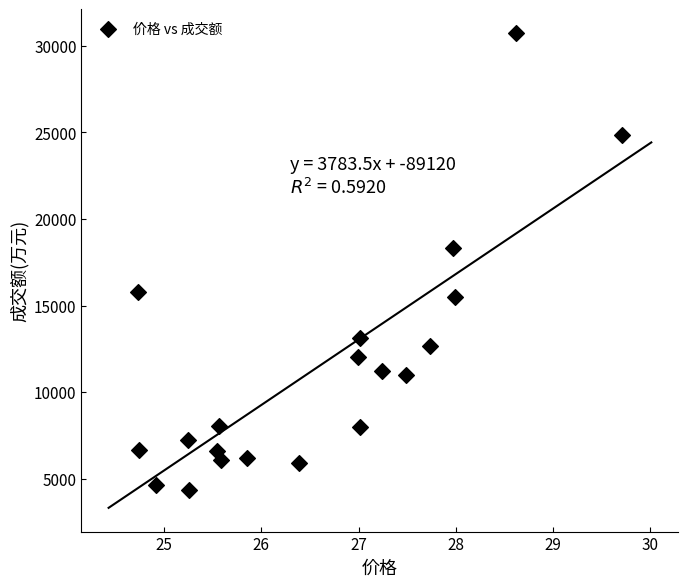

What Y value in the scatter plot is closest to 17535?

18335